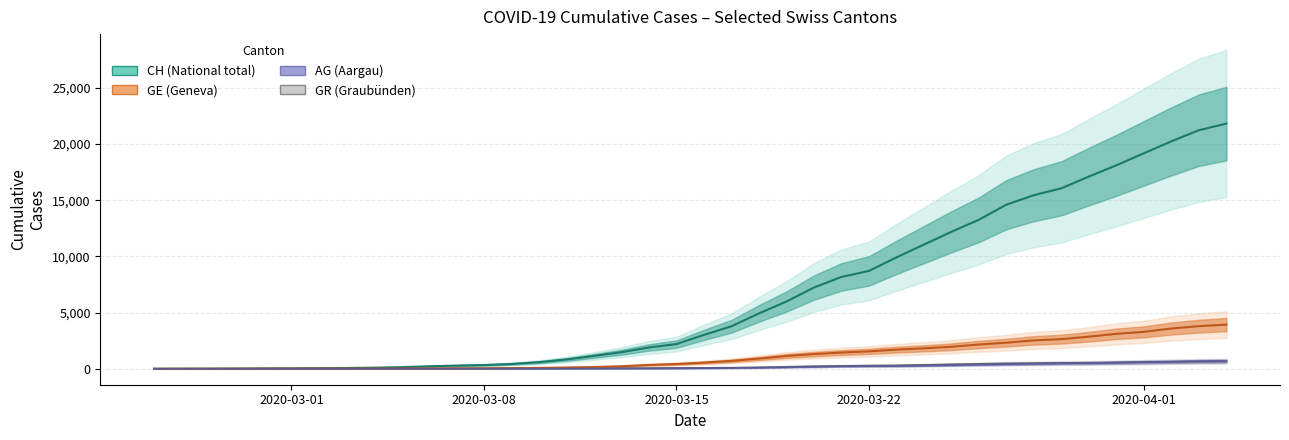

True or false: GR and CH intersect in this chart.

False